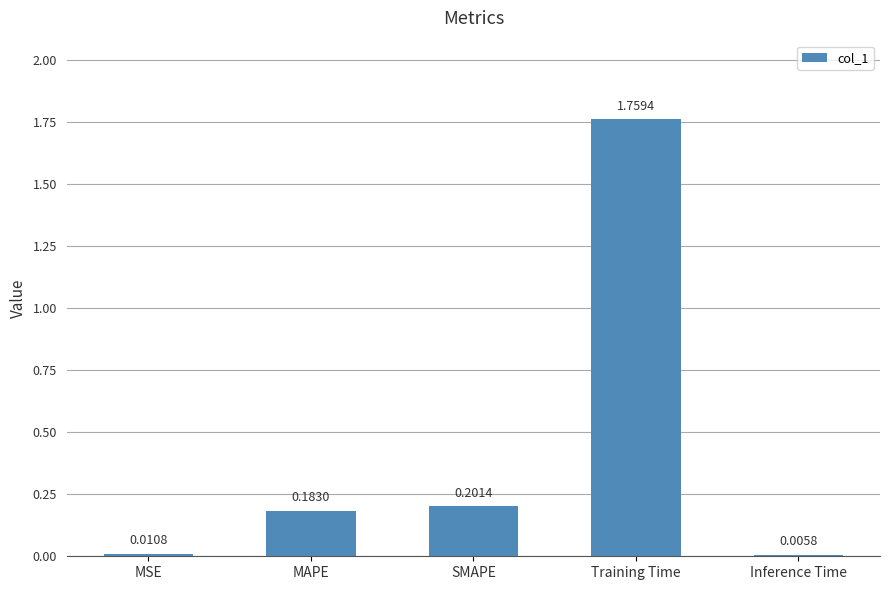

At which label is the value closest to 0?

Inference Time